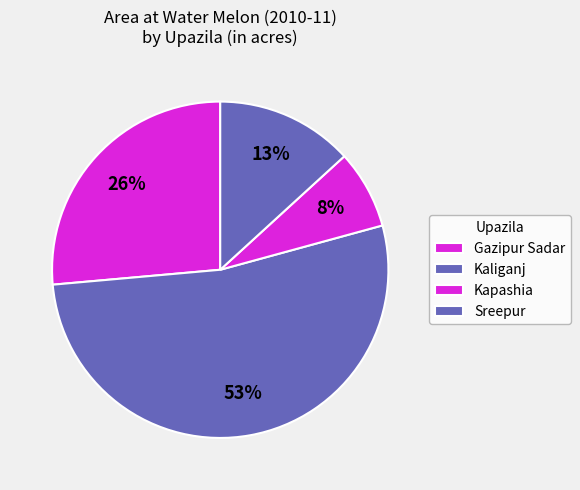

To the nearest percent, what percentage of the pie is Gazipur Sadar?

26%